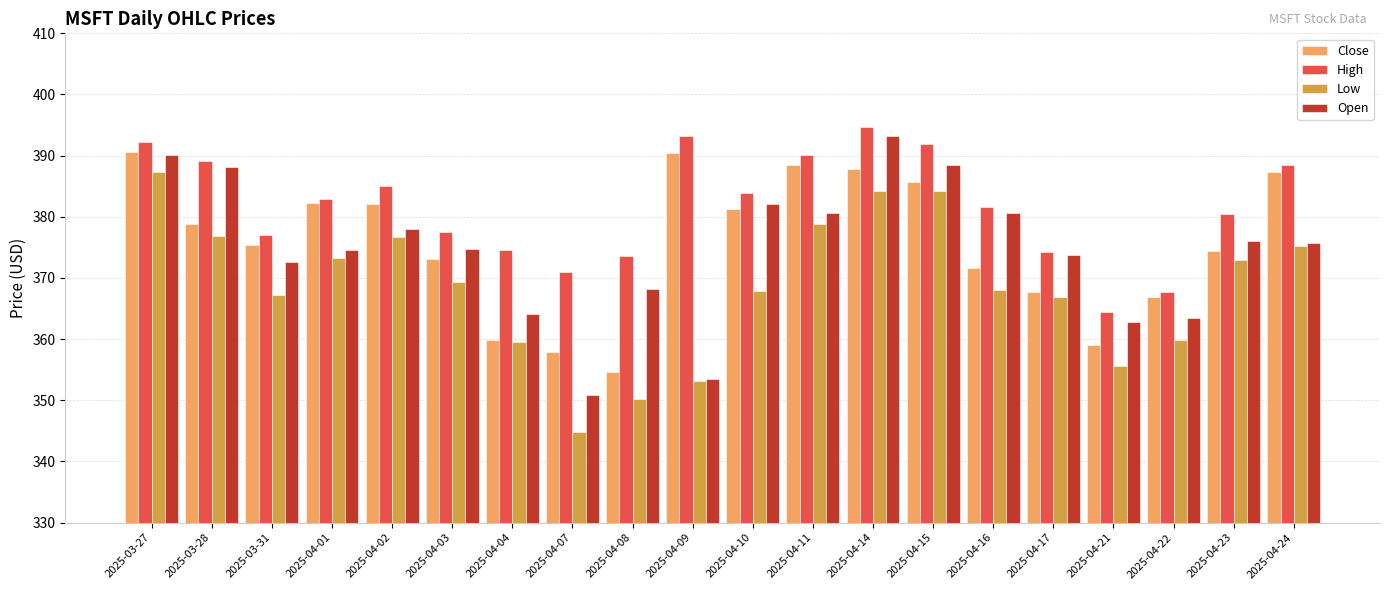

How many groups of bars are there?

20